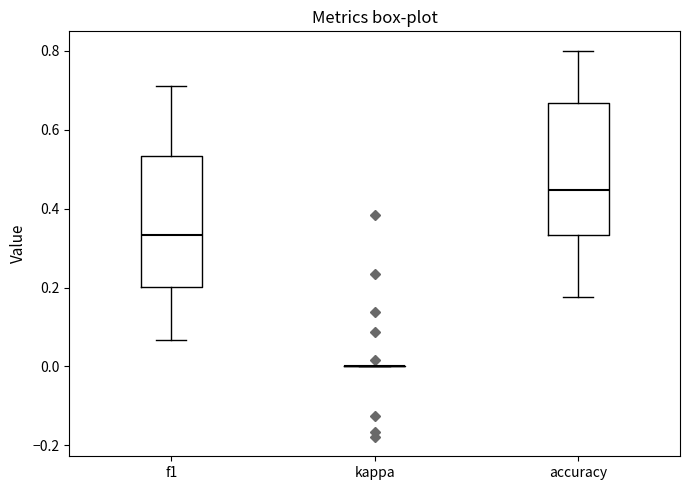

Reading left to right, transcribe this box plot: for each box, give where its median line is, the range the box spans, and where its two whiskers end, as read against the y-axis. The values are not printed on the chart, so give them approximately, as read against the axis.

f1: median 0.34, box 0.20 to 0.54, whiskers 0.06 to 0.72
kappa: box collapsed to a line at 0.00, whiskers 0.00 to 0.00
accuracy: median 0.44, box 0.34 to 0.66, whiskers 0.18 to 0.80